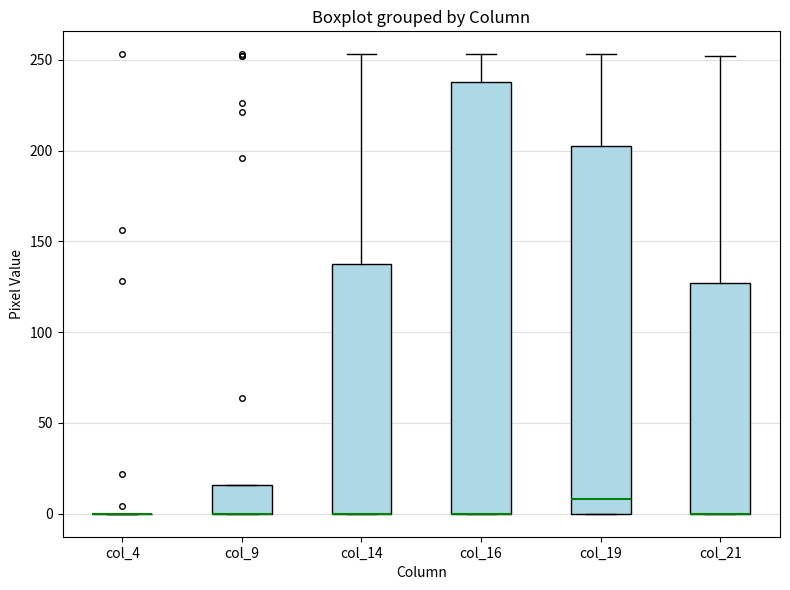

Reading left to right, transcribe this box plot: for each box, give where its median line is, the range the box spans, and where its two whiskers end, as read against the y-axis. The values are not printed on the chart, so give them approximately, as read against the axis.

col_4: box collapsed to a line at 0, whiskers 0 to 0
col_9: median 0 (drawn on the box's lower edge), box 0 to 15, whiskers 0 to 15
col_14: median 0 (drawn on the box's lower edge), box 0 to 140, whiskers 0 to 255
col_16: median 0 (drawn on the box's lower edge), box 0 to 240, whiskers 0 to 255
col_19: median 10, box 0 to 205, whiskers 0 to 255
col_21: median 0 (drawn on the box's lower edge), box 0 to 125, whiskers 0 to 250